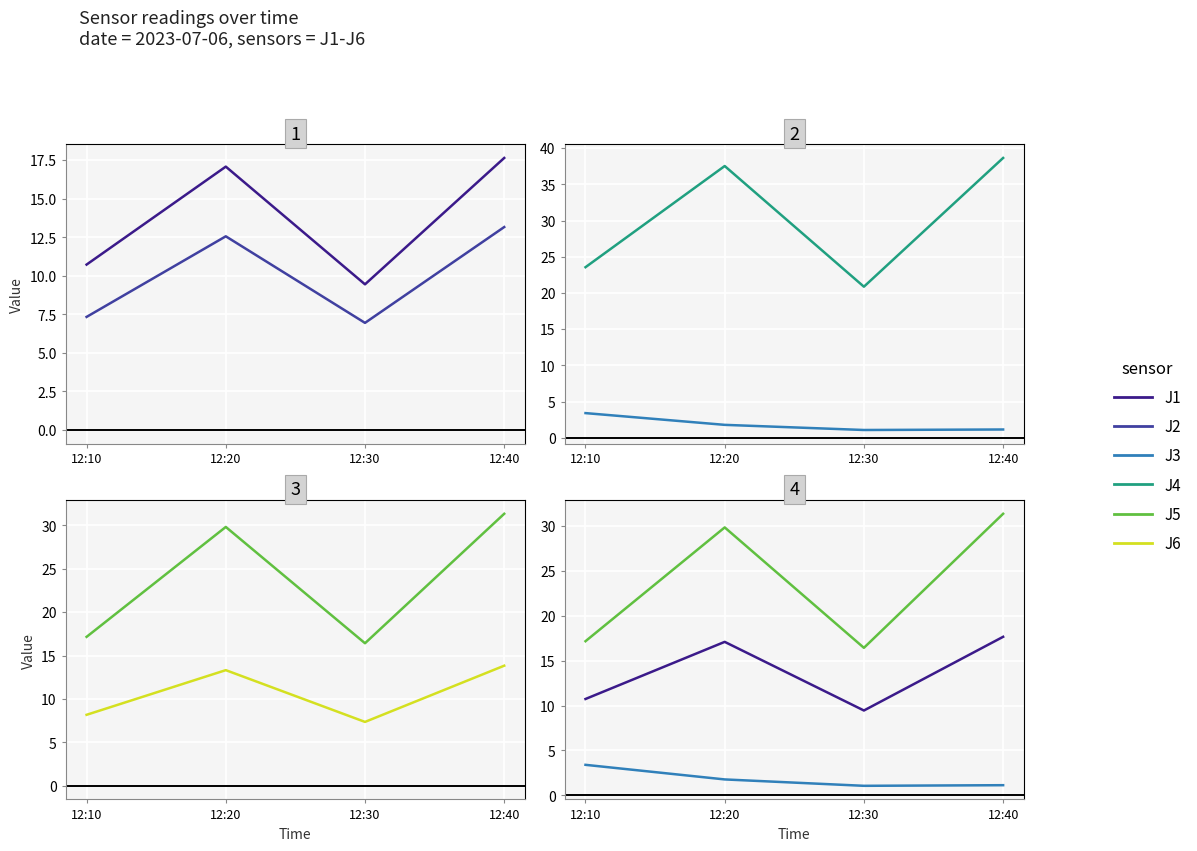

What is the average value of the J6 series?

10.7